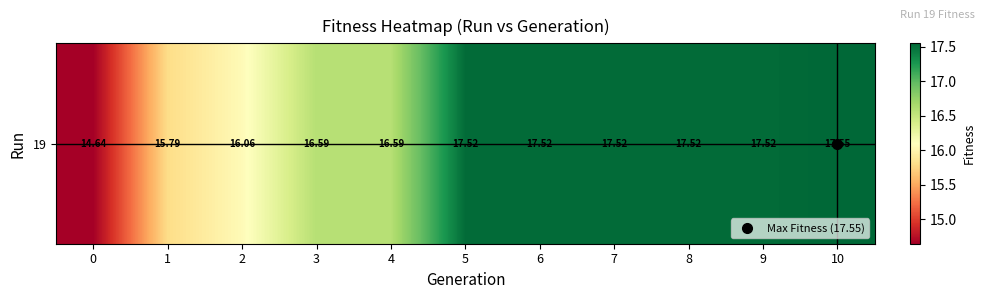

Between 3 and 7, which is larger?

7